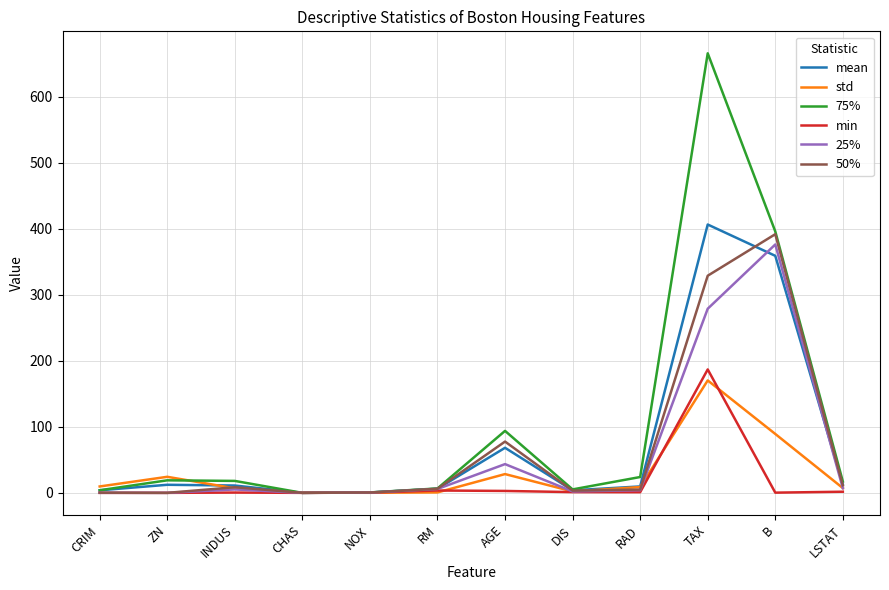

Which series has the widest spread of values?

75%